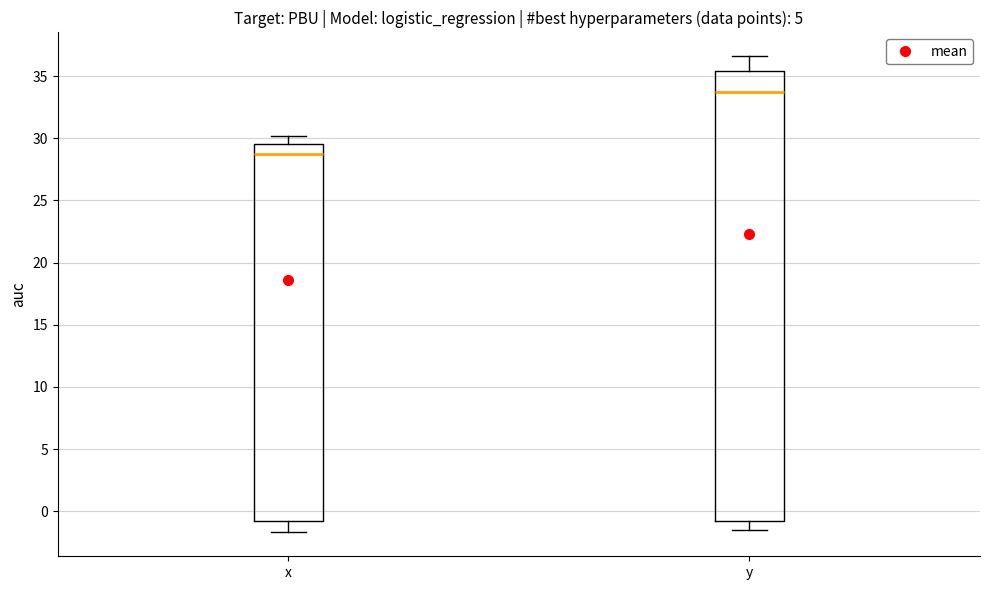

Reading left to right, read every box against the y-axis: the position of its median line, the range the box covers, and the ends of its whiskers. The values are not printed on the chart, so give them approximately, as read against the axis.

x: median 28.5, box -1.0 to 29.5, whiskers -1.5 to 30.0
y: median 34.0, box -1.0 to 35.5, whiskers -1.5 to 36.5